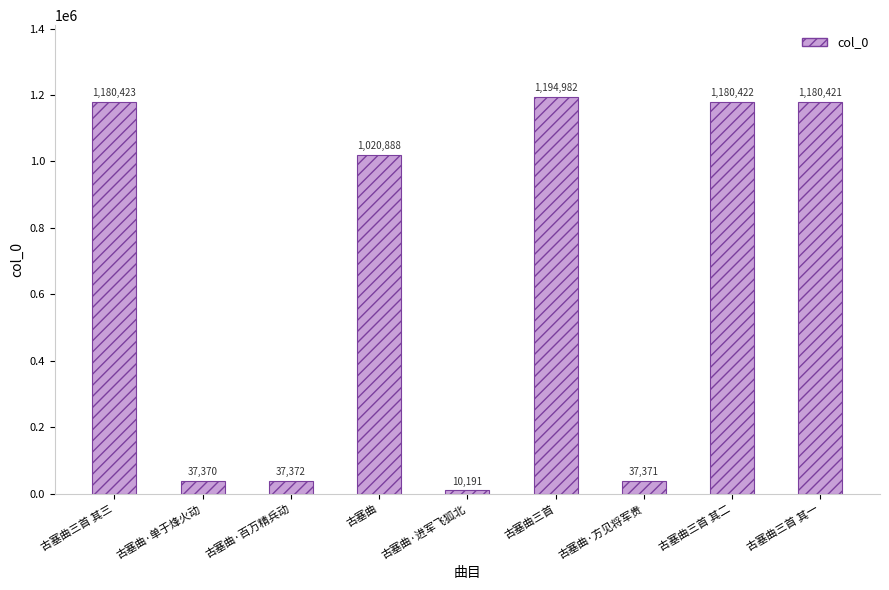

At which label does the data first exceed 1020888?

古塞曲三首 其三